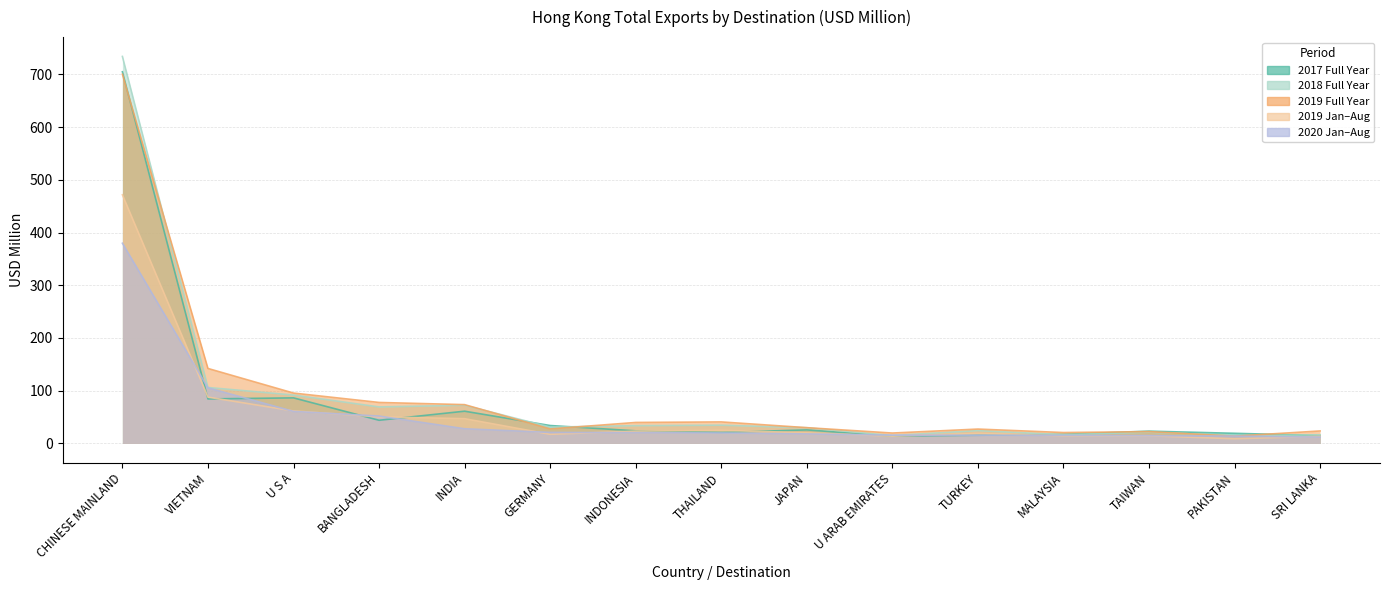

What is the label of the 8th point from the left?

THAILAND